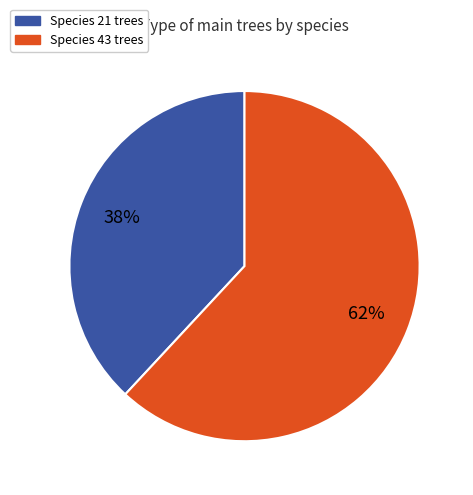

To the nearest percent, what is the average slice percentage?

50%